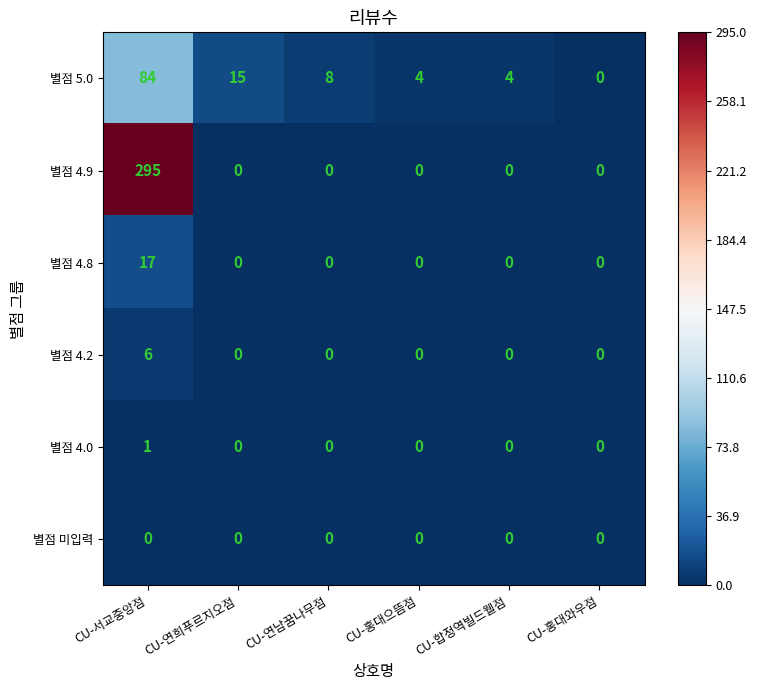

Which series has the largest range (max minus min)?

별점 4.9